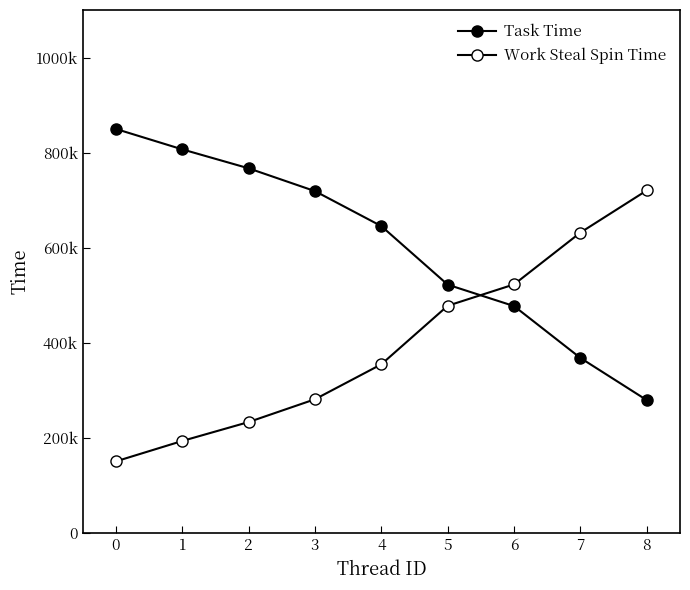

True or false: Work Steal Spin Time and Task Time intersect in this chart.

True